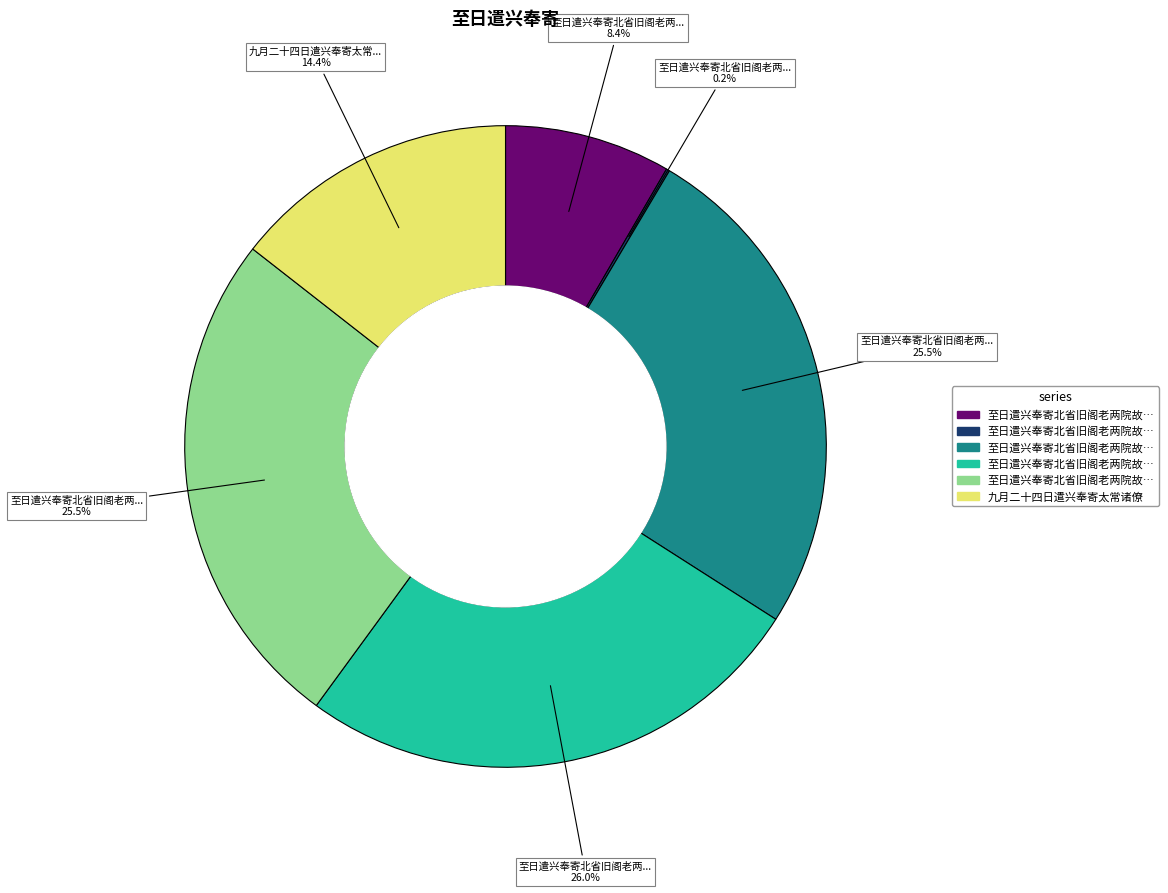

Is there any slice that represents more than half of the pie?

No